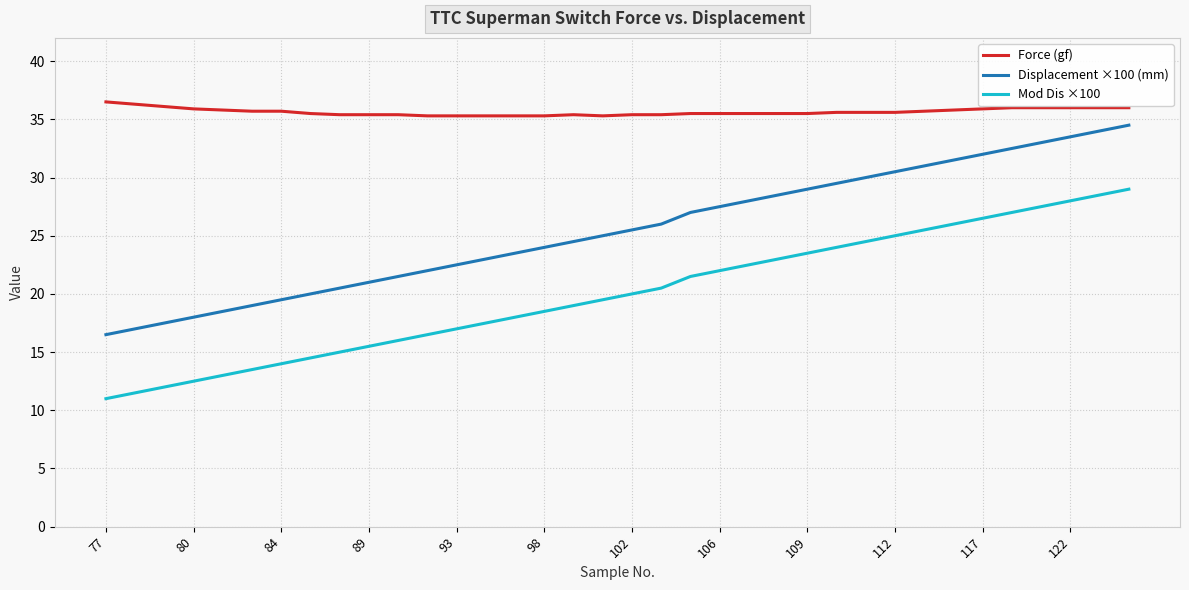

Rank the series by their average value, from lowest to highest.

Mod Dis ×100, Displacement ×100 (mm), Force (gf)